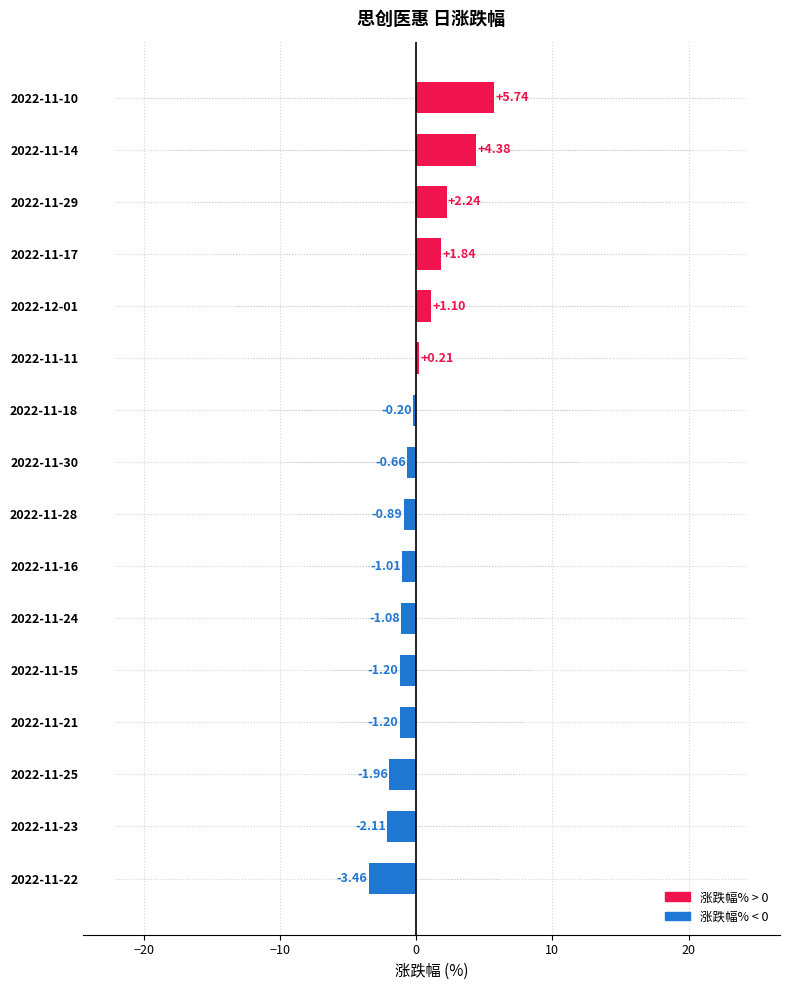

Between 2022-11-17 and 2022-11-30, which is larger?

2022-11-17